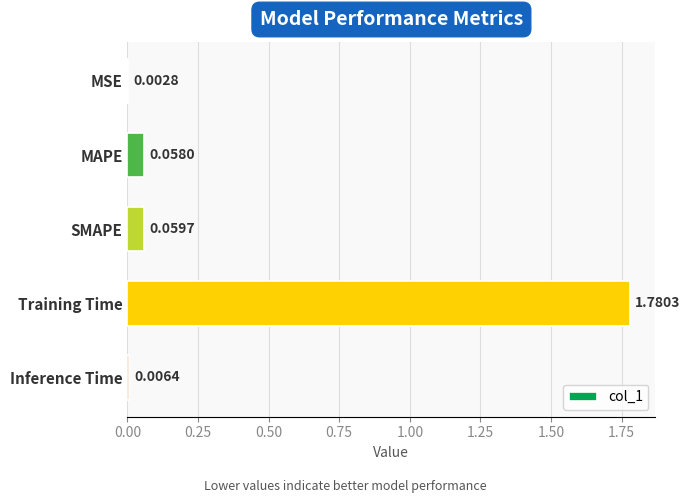

Count the number of data series in this chart.

1